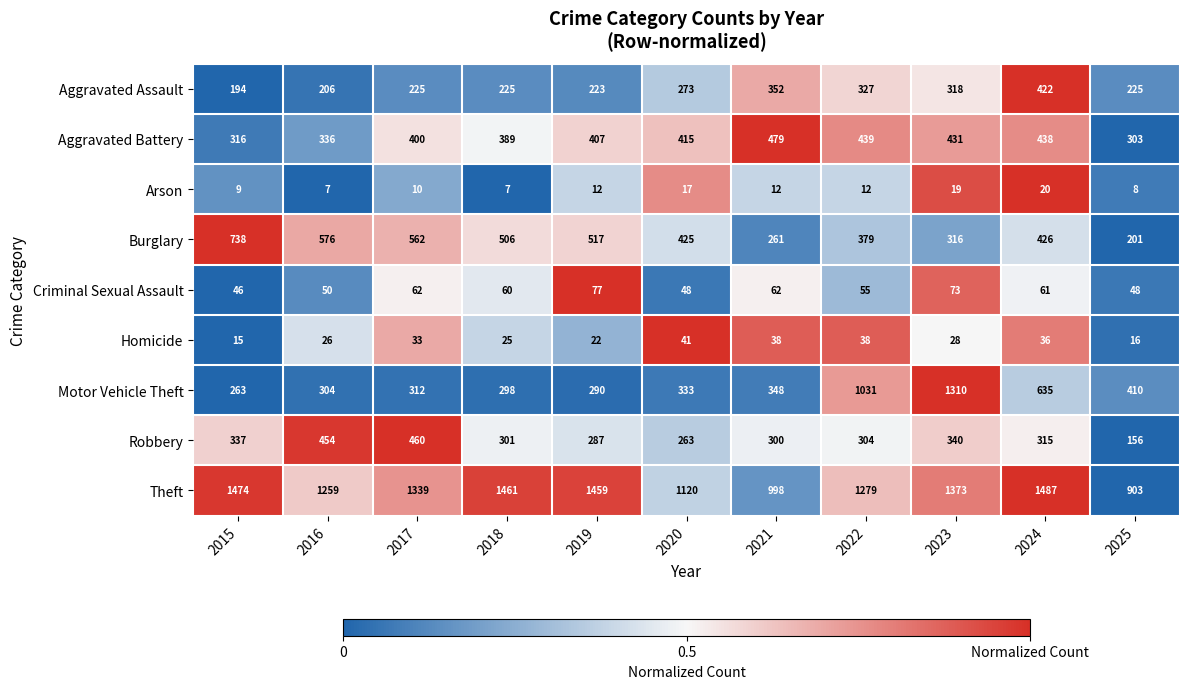

Which category has the highest value in the Aggravated Assault series?

2024